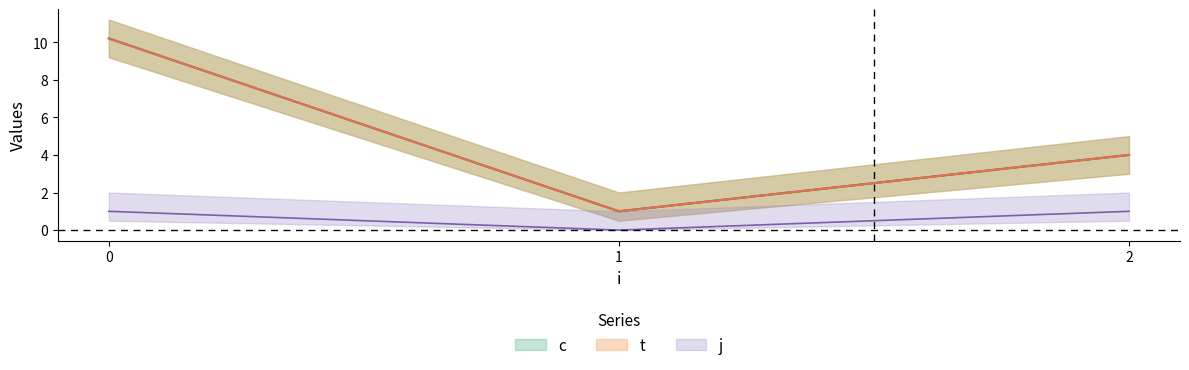

What is the value of the t point at the 2nd from the left?

1.0